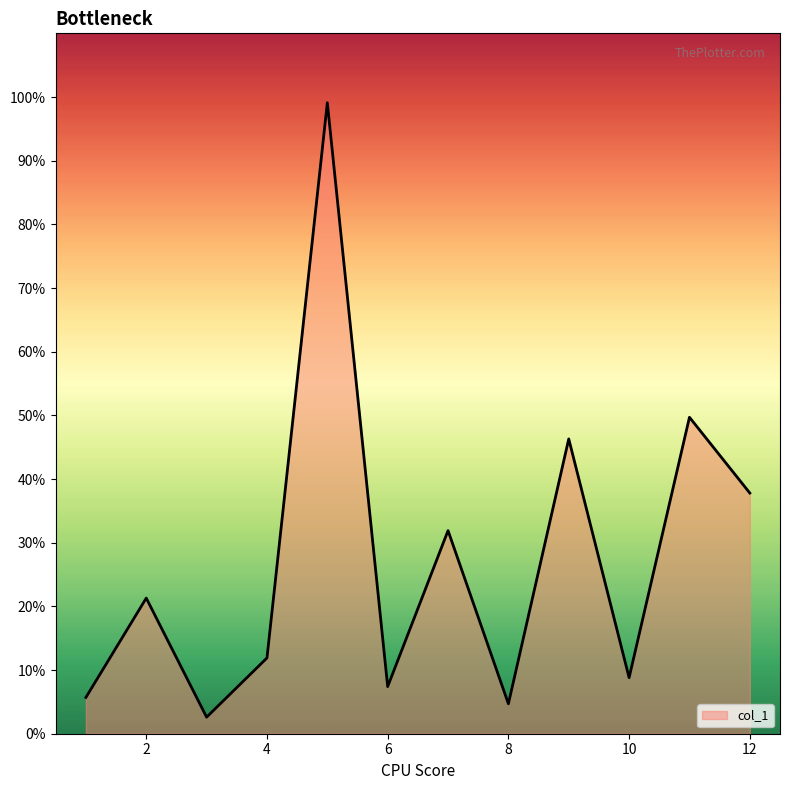

What is the difference between the second highest and second lowest values?

45.0